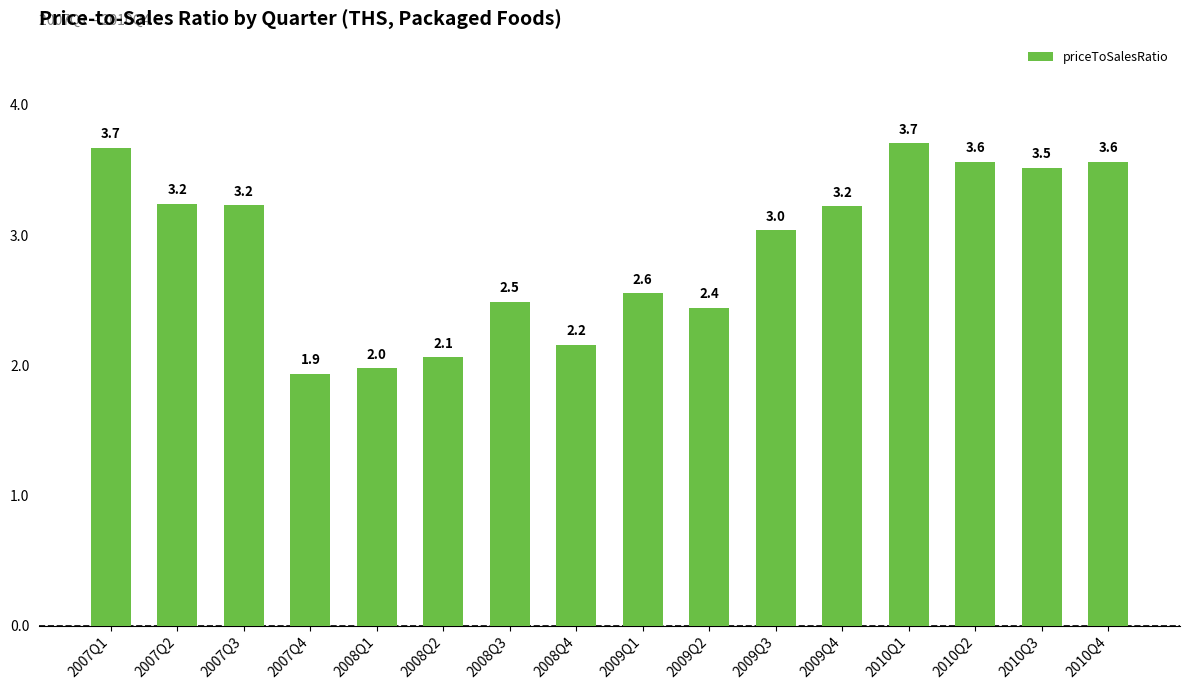

What is the ratio of the value at 2009Q4 to the value at 2010Q3?

0.9